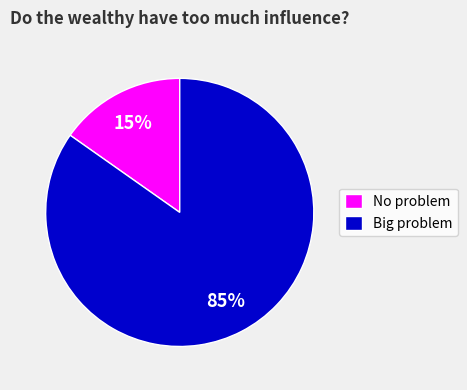

Which category has the smallest portion of the pie?

No problem